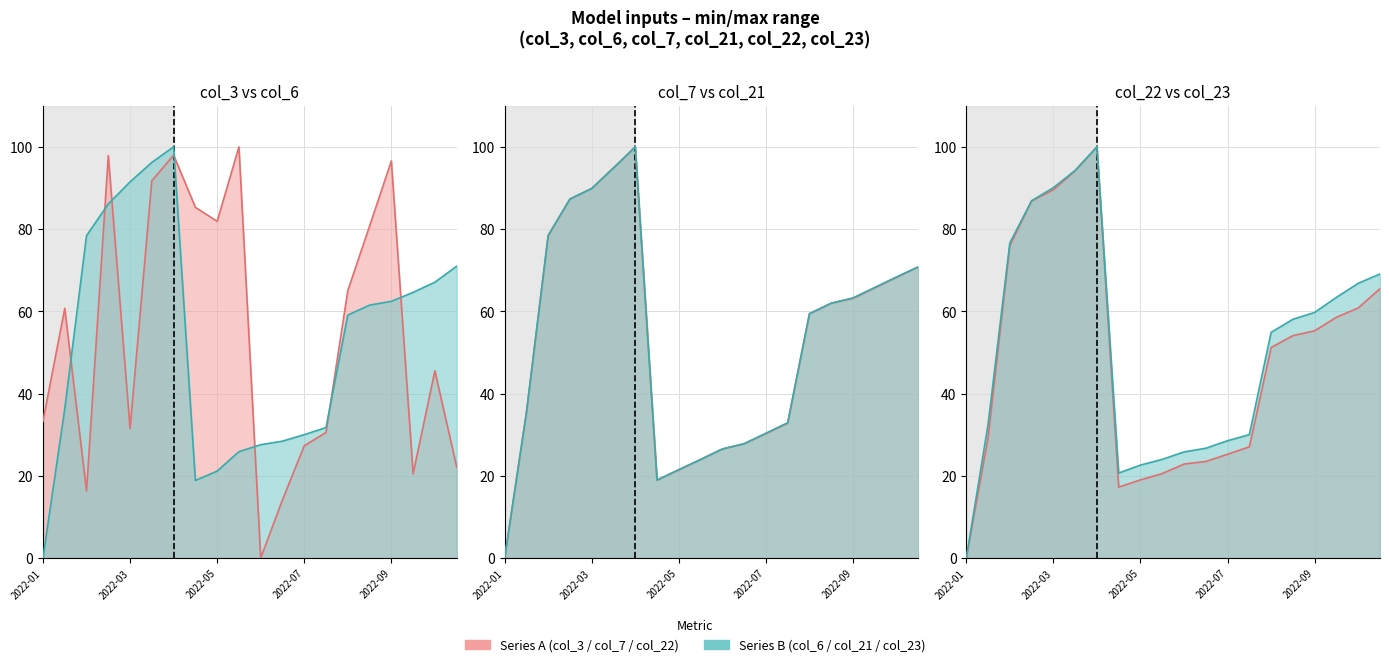

What is the spread (max minus min) of values at 14?

13.8